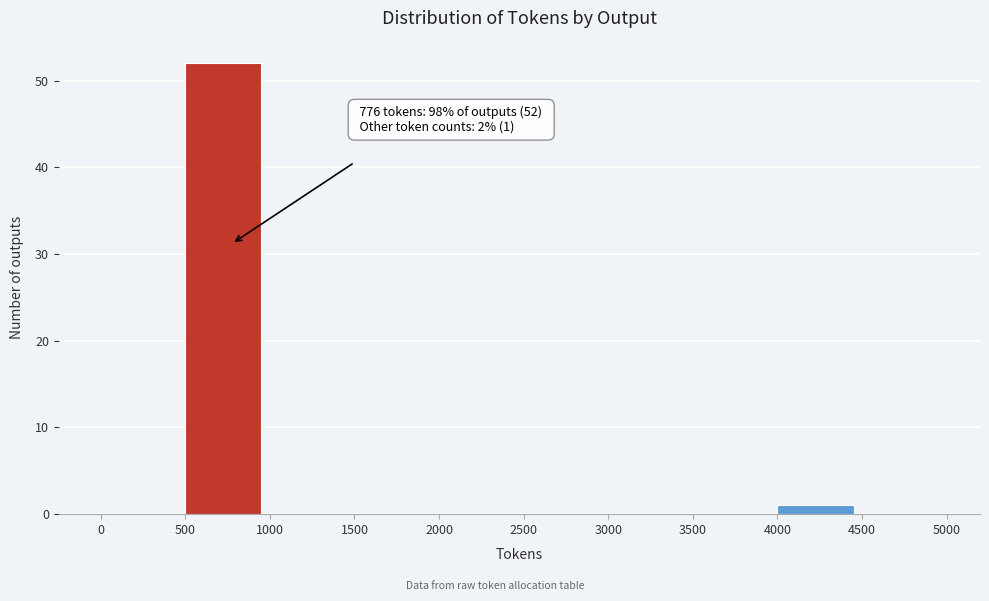

Which range on the x-axis has the tallest bar?

500 to 1000